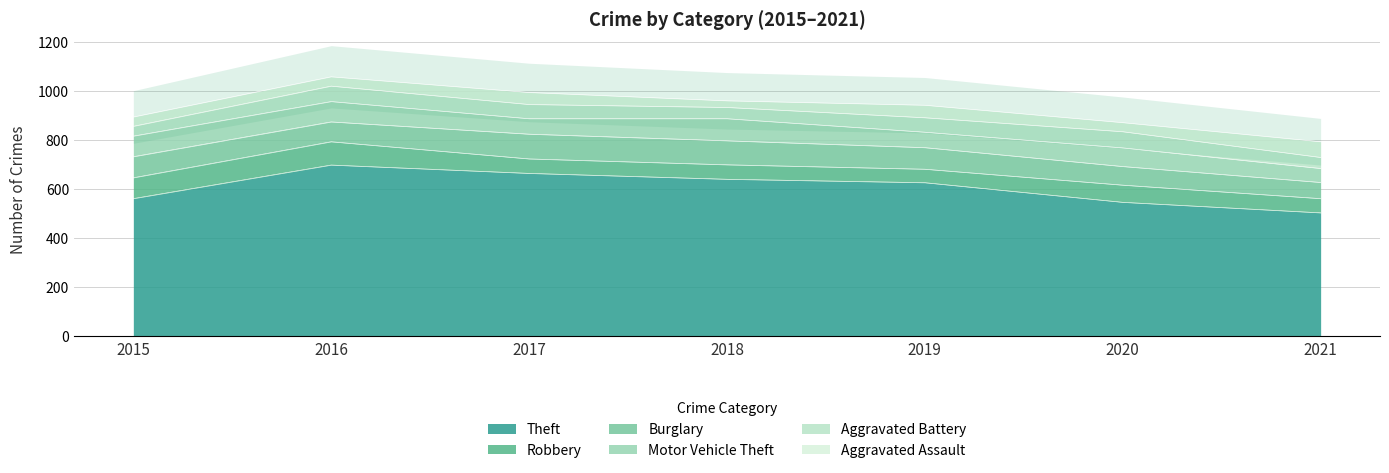

Which series has the largest total across all categories?

Theft